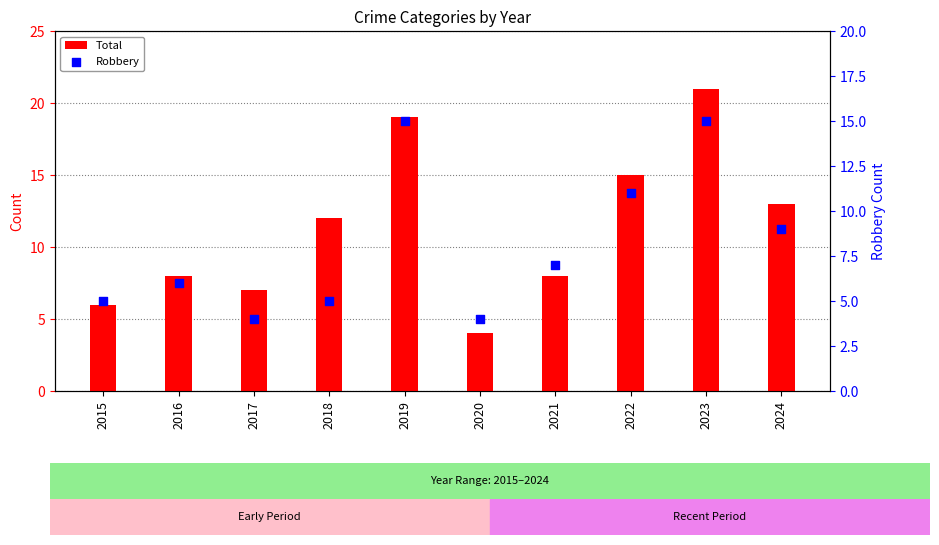

Which series has the largest total across all categories?

Total